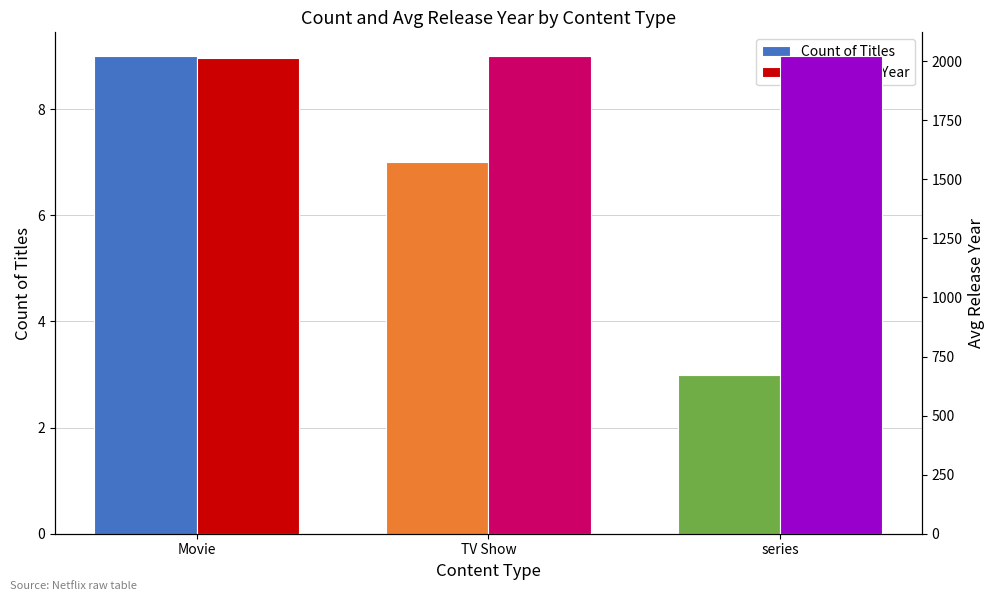

List the series in order of their overall mean, lowest first.

Count of Titles, Avg Release Year